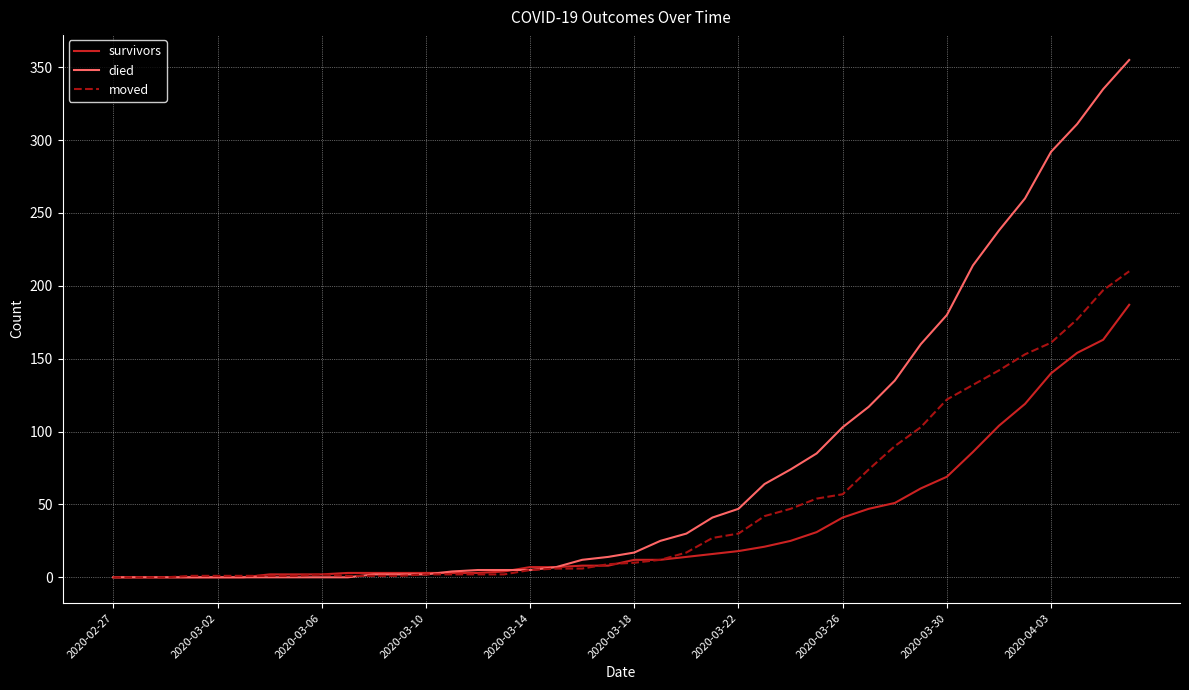

How many distinct data groups are displayed?

3